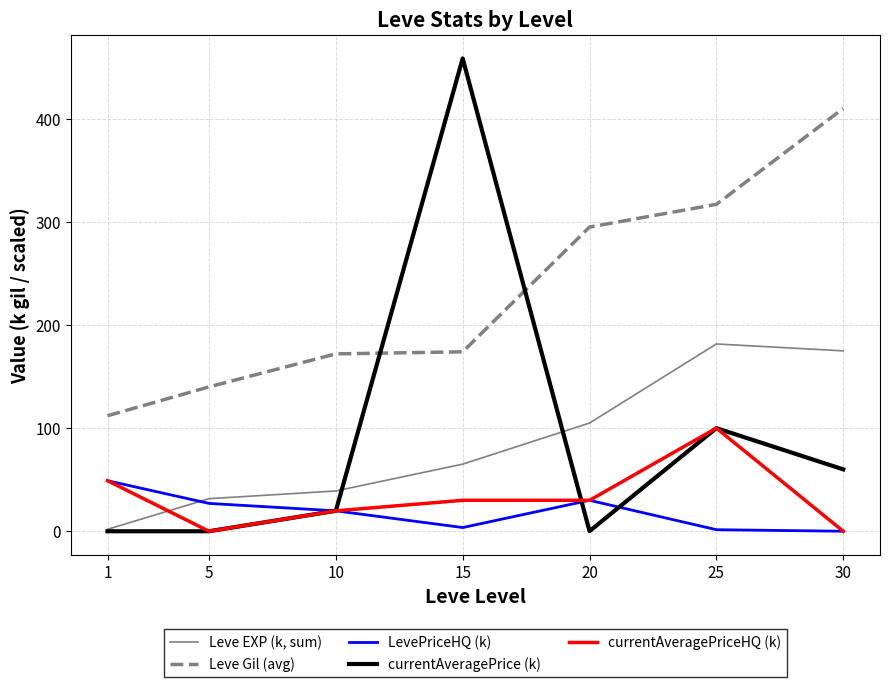

After their last crossing, which series has the higher values: currentAveragePrice (k) or Leve Gil (avg)?

Leve Gil (avg)